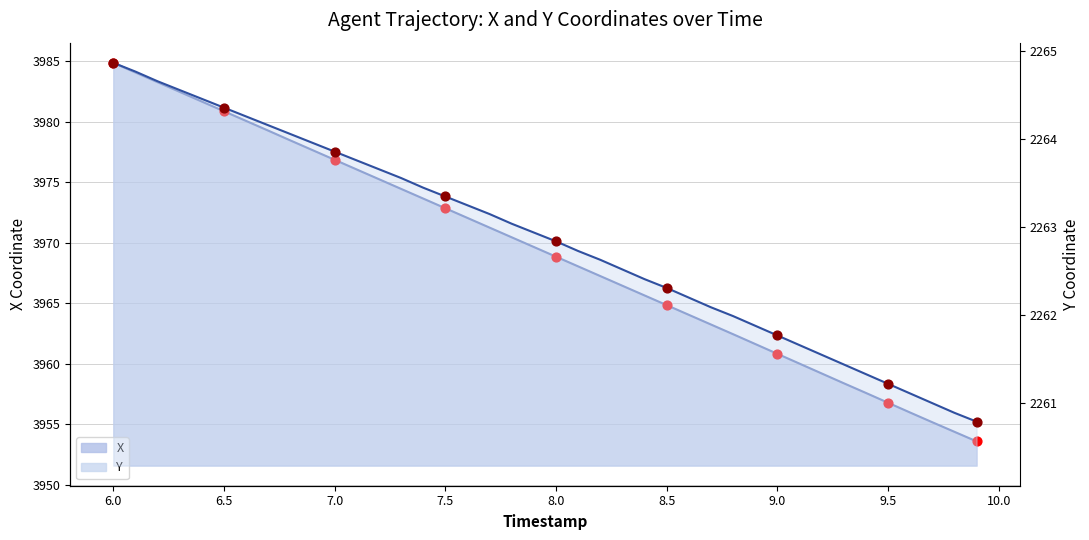

Which series reaches the maximum Y coordinate?

X